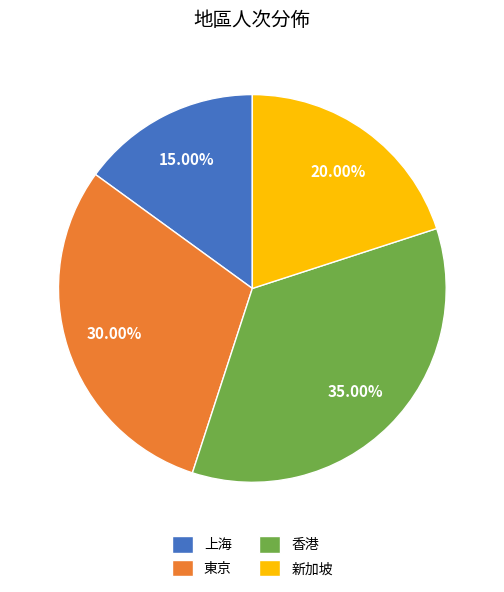

Count the number of slices in the pie.

4